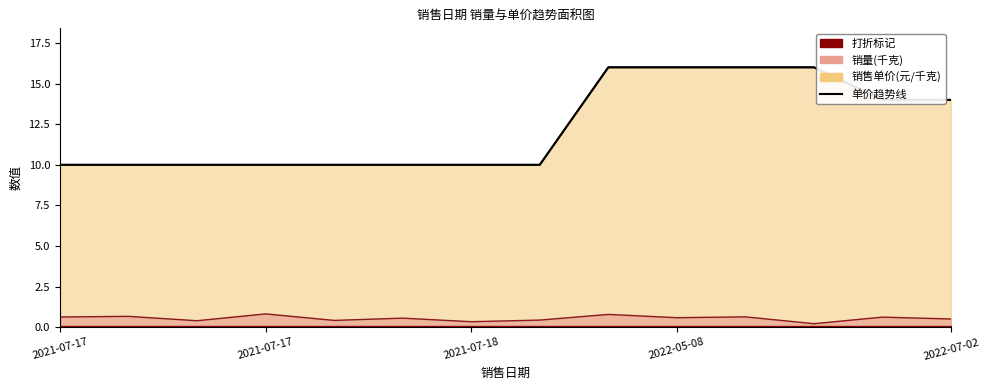

How many lines are shown in the chart?

1